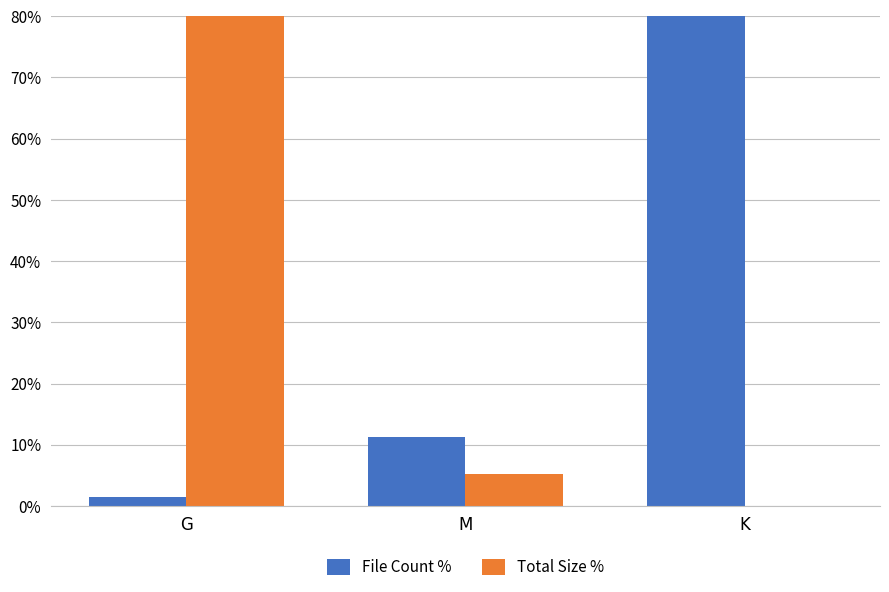

What is the difference between the File Count % values at K and G?

85.8